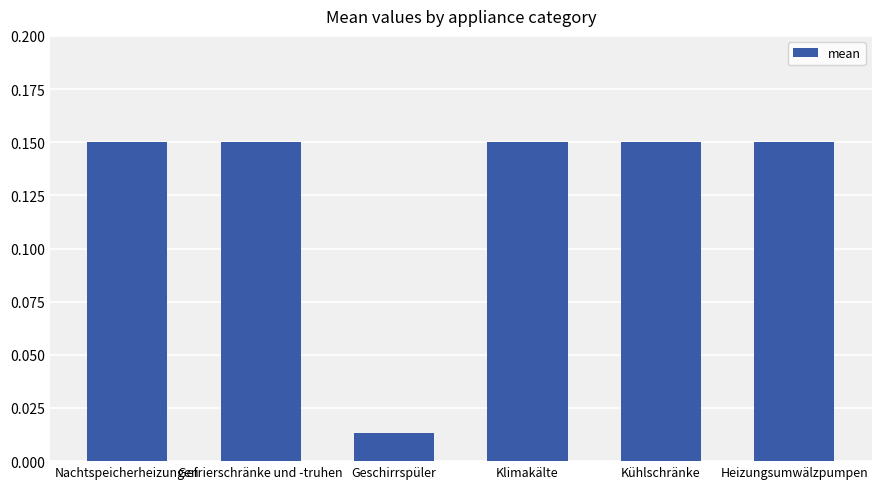

Which category has the lowest value across all series?

Geschirrspüler